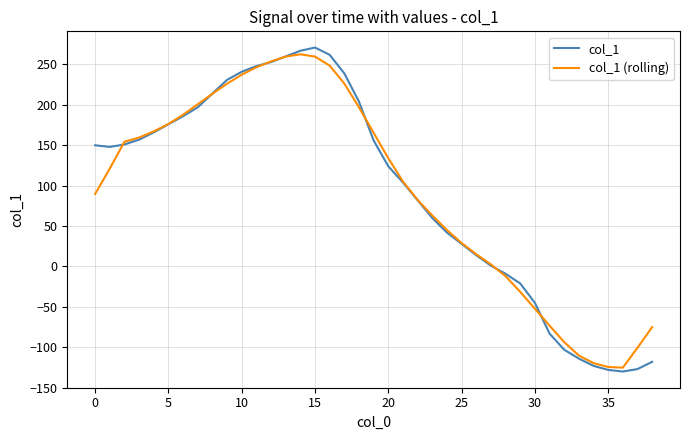

What is the lowest value of the col_1 (rolling) series?

-125.2